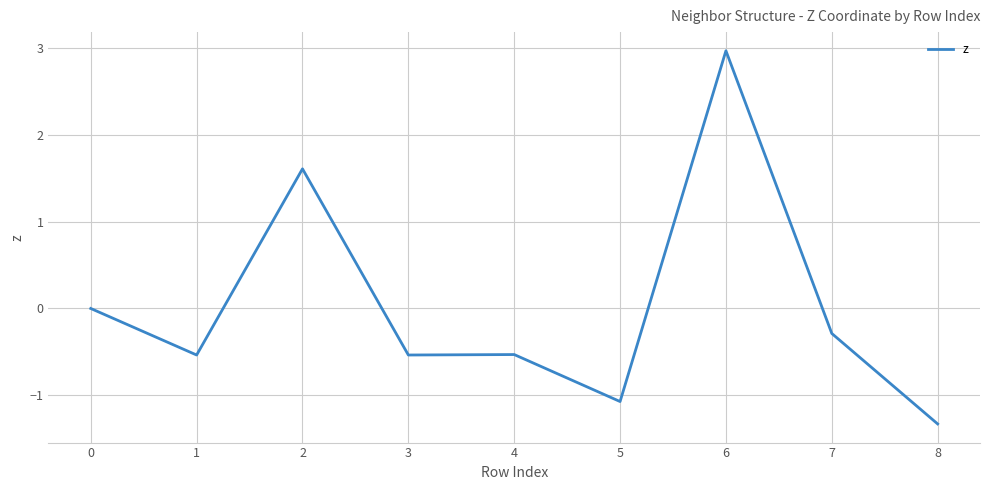

Does the chart have visible grid lines?

Yes